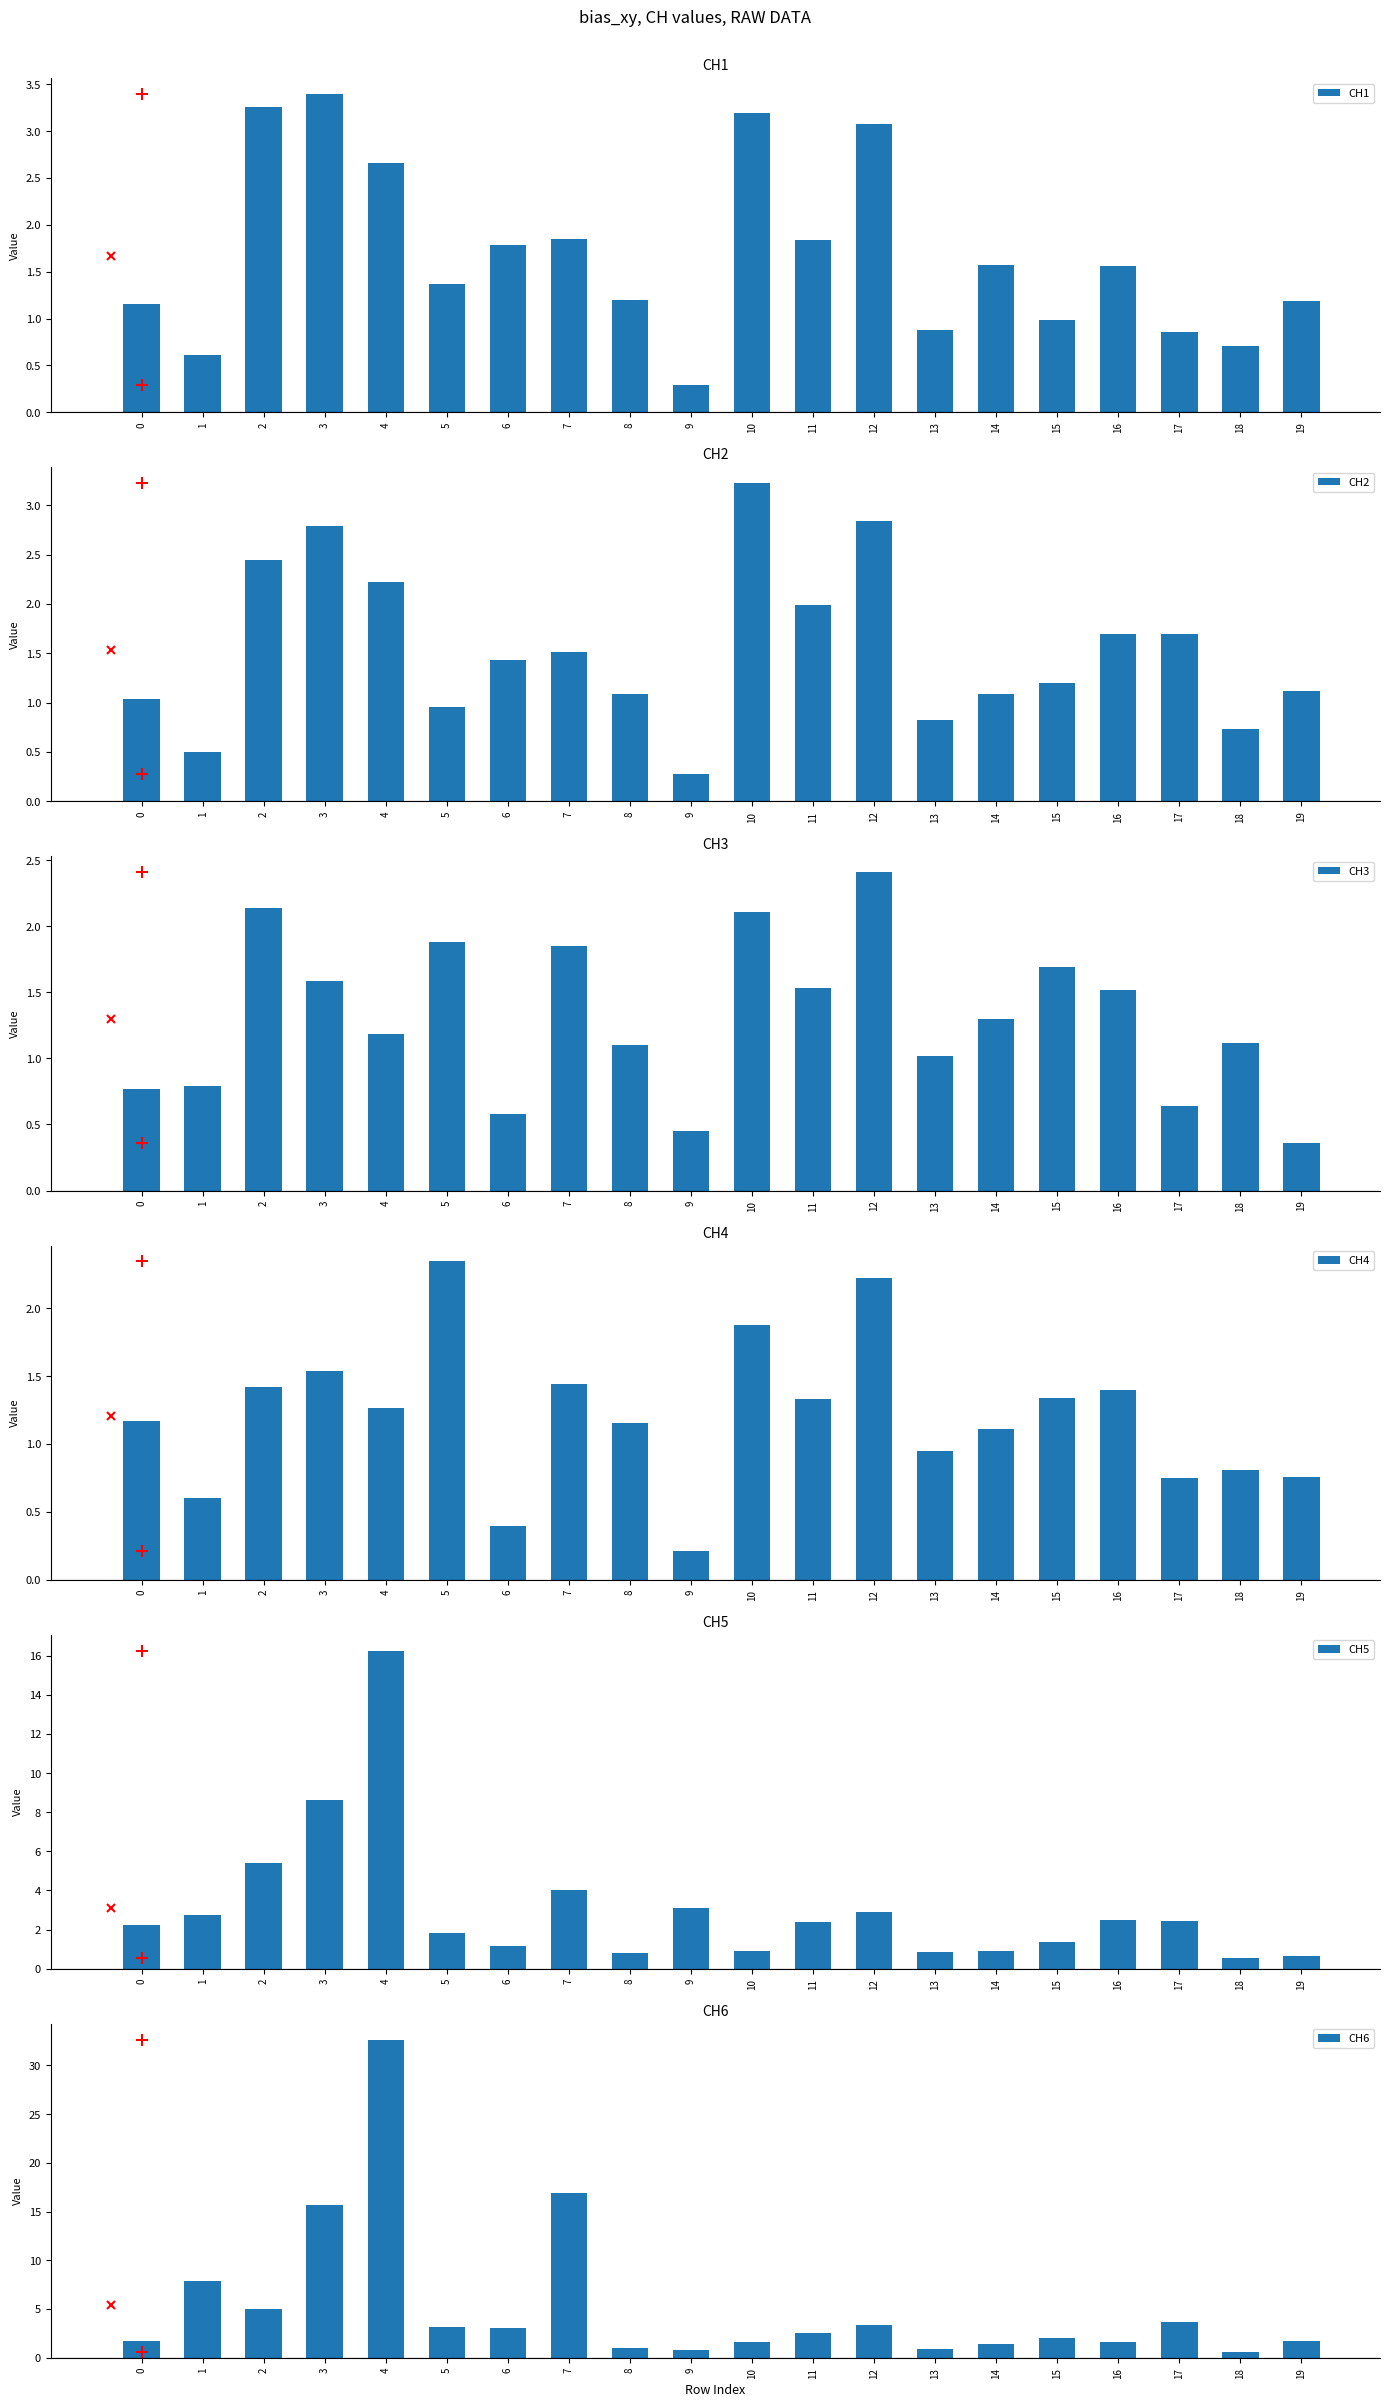

What is the difference between the CH4 values at 9 and 15?

1.1